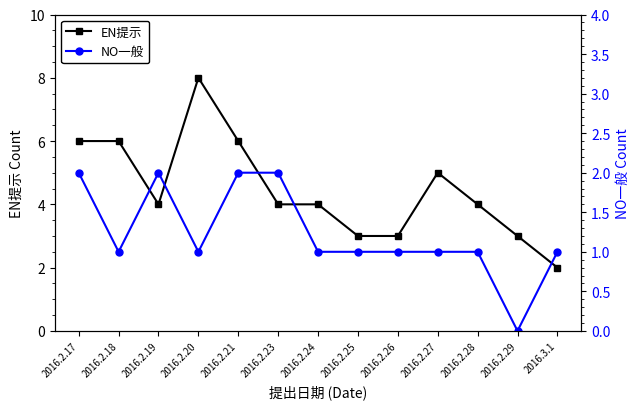

List the labels in order of NO一般 value, largest first.

2016.2.17, 2016.2.19, 2016.2.21, 2016.2.23, 2016.2.18, 2016.2.20, 2016.2.24, 2016.2.25, 2016.2.26, 2016.2.27, 2016.2.28, 2016.3.1, 2016.2.29